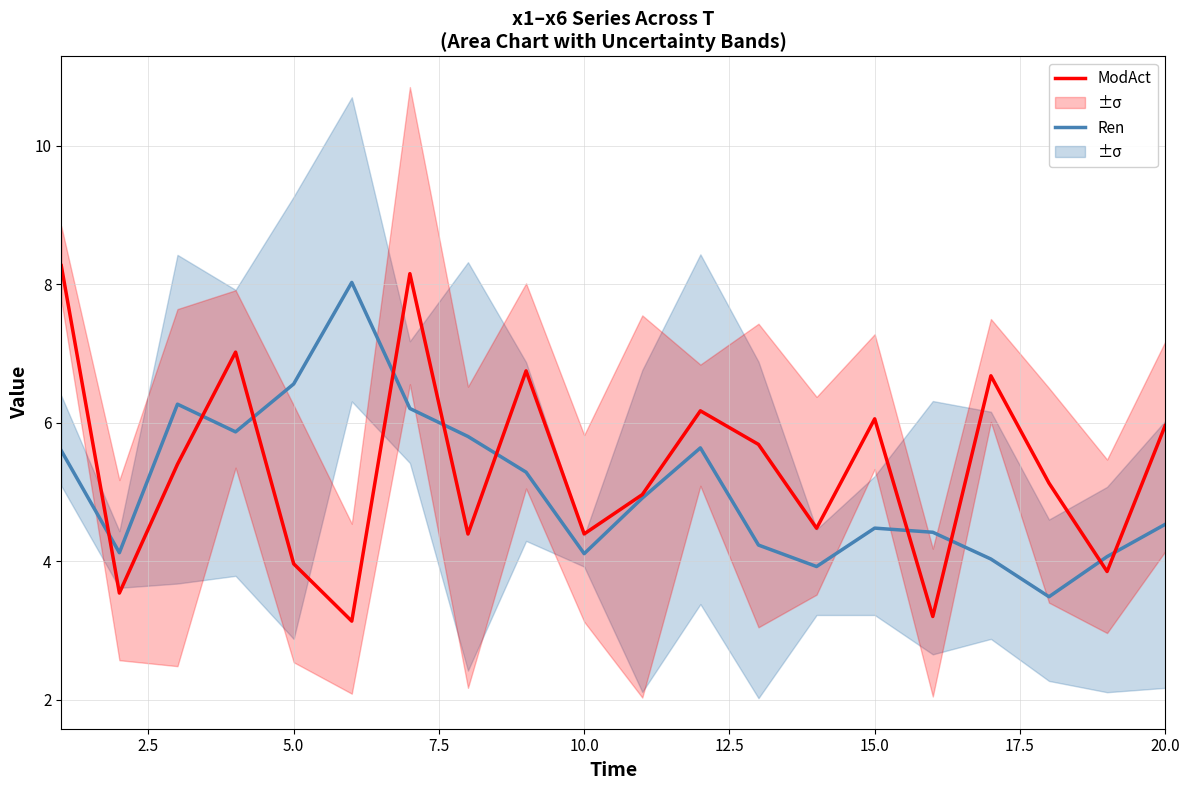

Does the chart have visible grid lines?

Yes